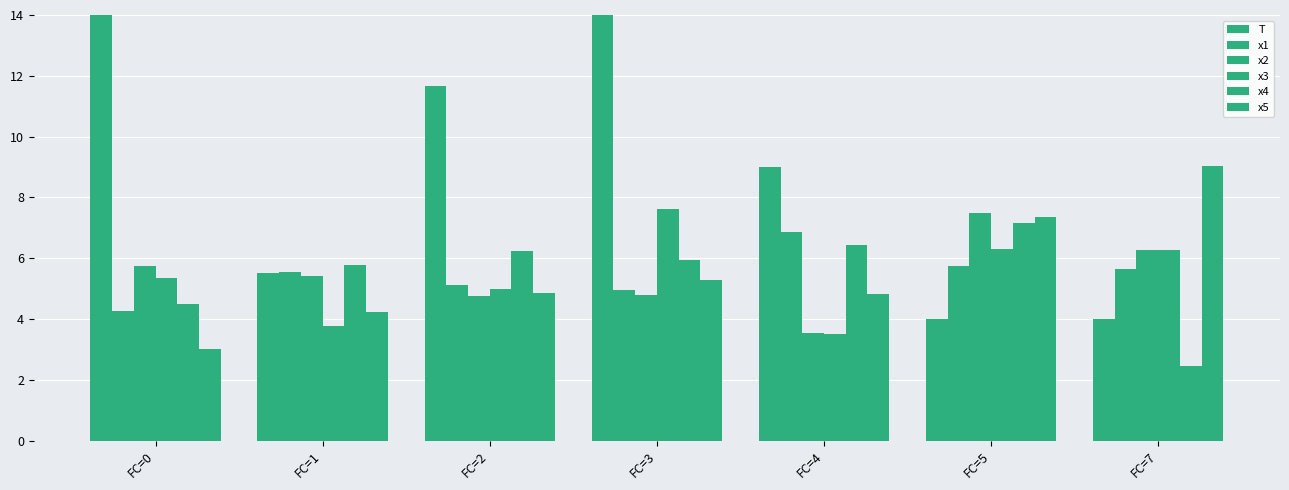

What are all the series names shown in the legend?

T, x1, x2, x3, x4, x5